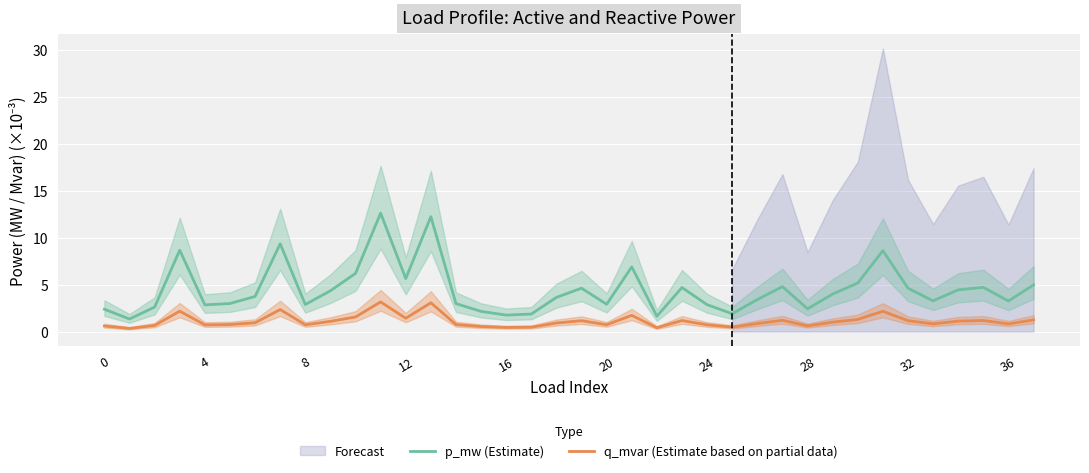

What is the sum of the q_mvar (Estimate based on partial data) values at 23 and 0?

1.8